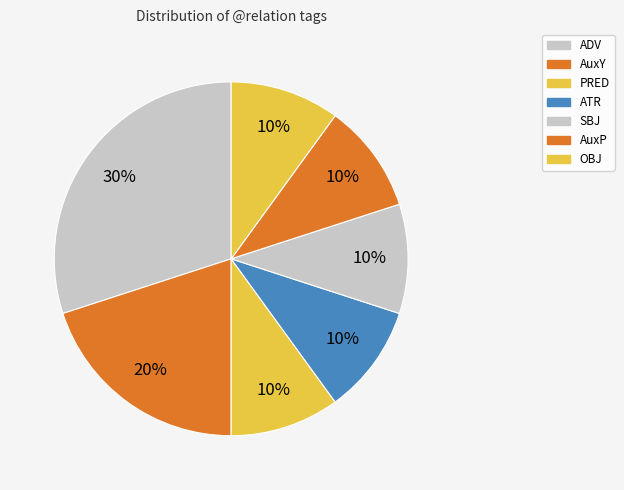

How many segments does this pie chart have?

7